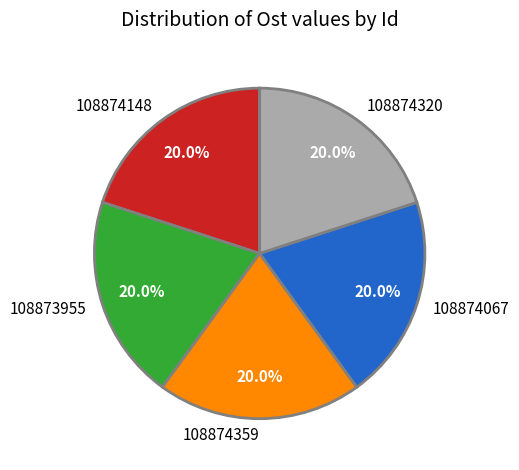

Combined, do 108874359 and 108874067 account for over 50%?

No